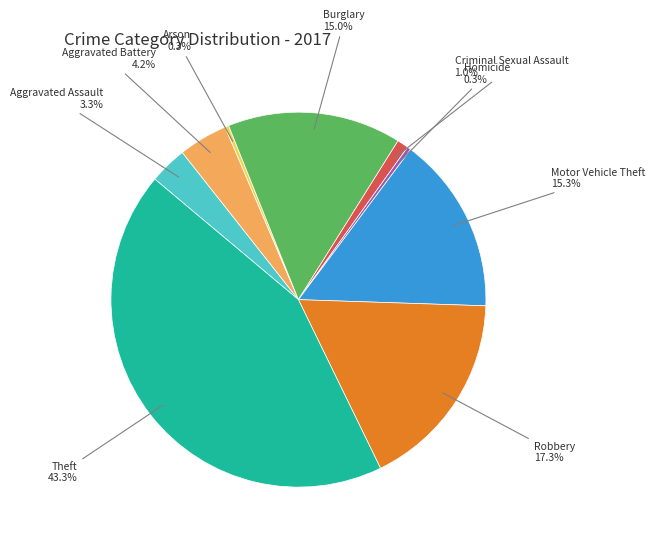

Does any single category account for the majority?

No